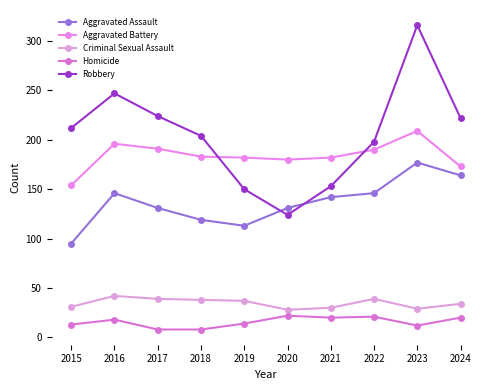

Which has a higher value, 2023 or 2021?

2023